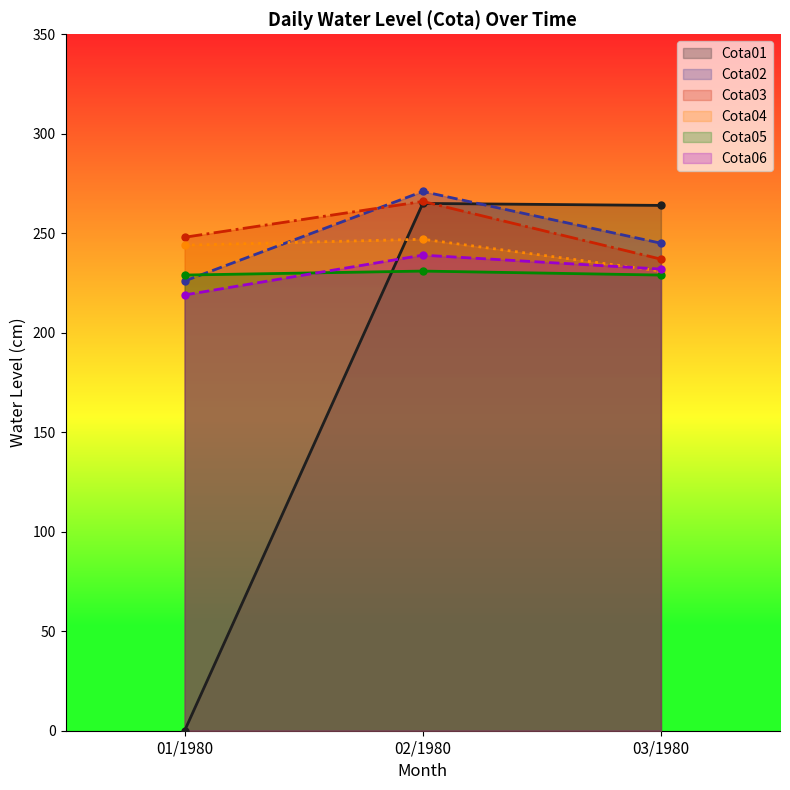

Is it true that Cota02 equals 118 at 01/1980?

False